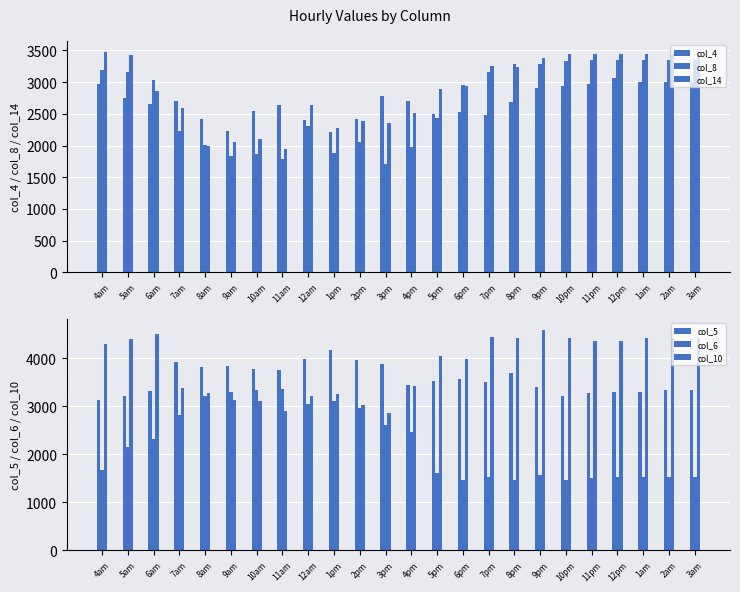

What is the maximum value for col_14?

3474.1